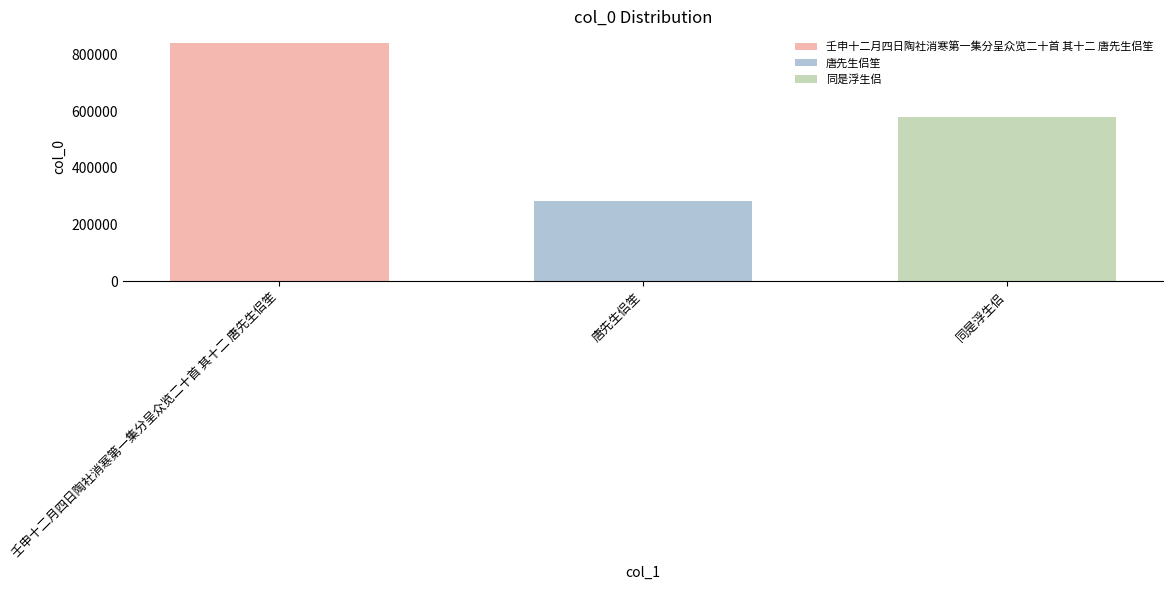

Is it true that the value at 壬申十二月四日陶社消寒第一集分呈众览二十首 其十二 唐先生侣笙 is 222895?

False